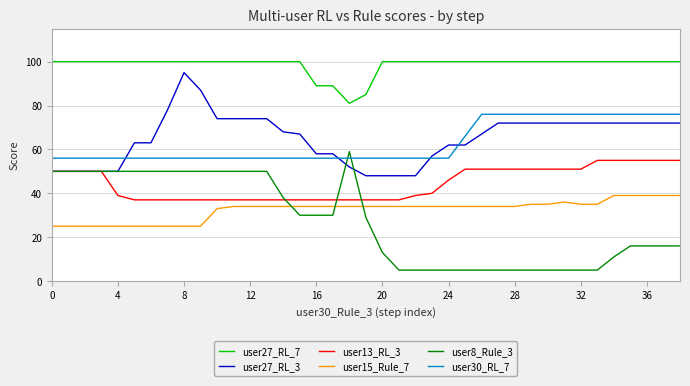

What is the minimum value for user8_Rule_3?

5